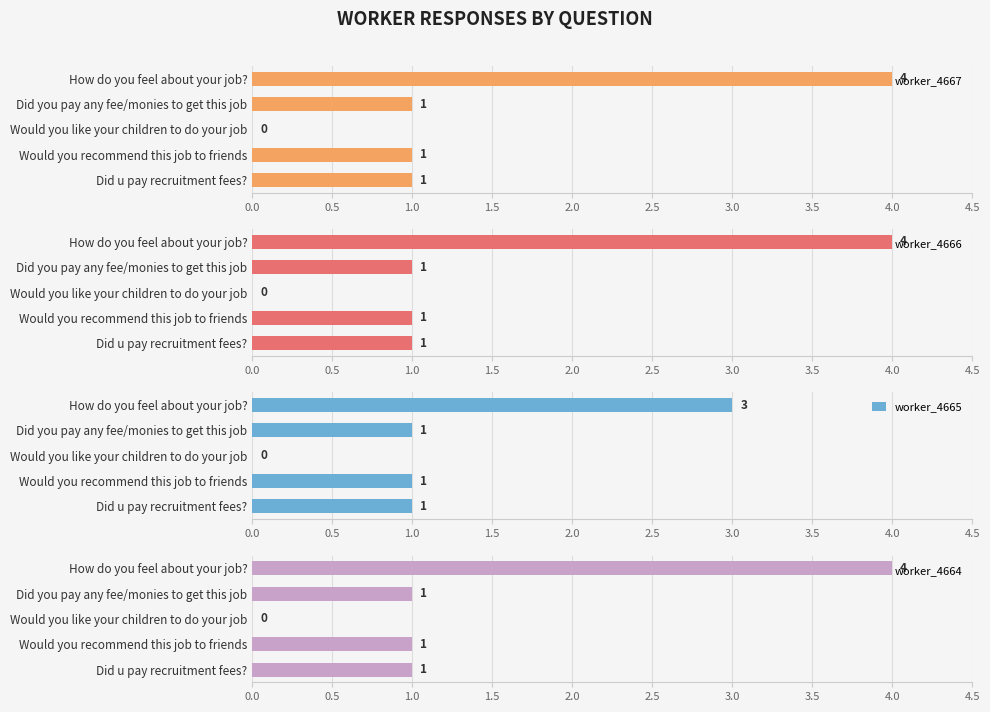

What is the average value of the worker_4667 series?

1